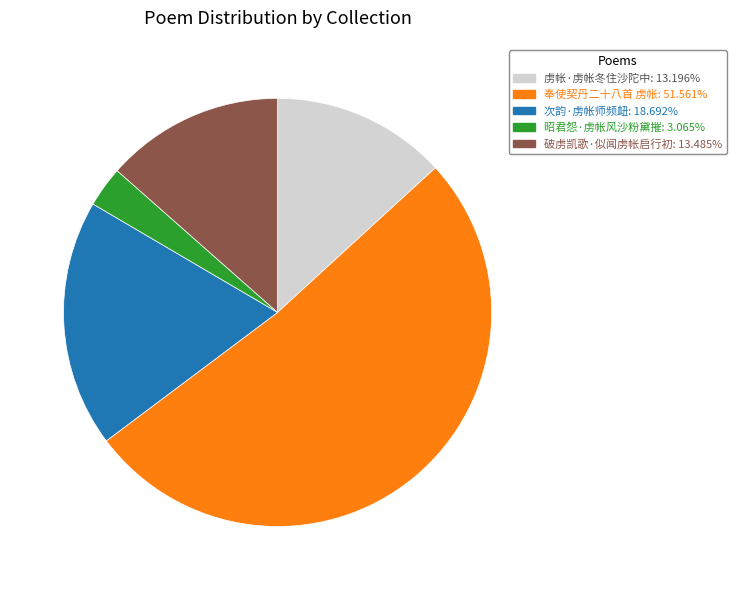

Which category has the smallest portion of the pie?

昭君怨·虏帐风沙粉黛摧